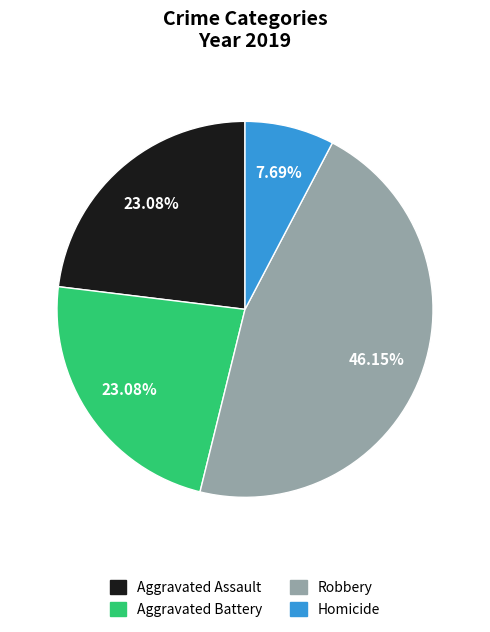

How many slices are in this pie chart?

4